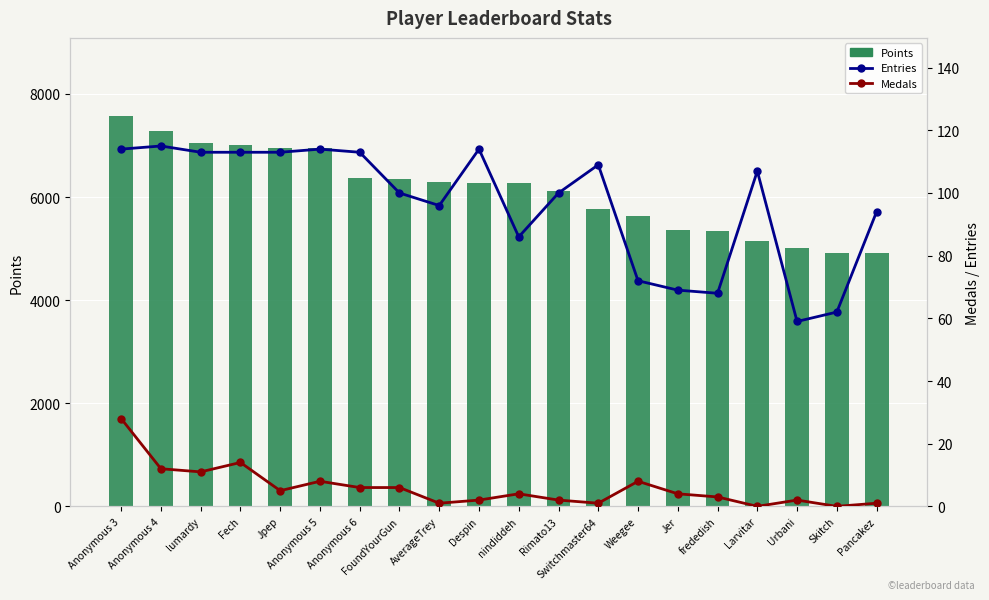

Where does the Points series first go above 6278?

Anonymous 3